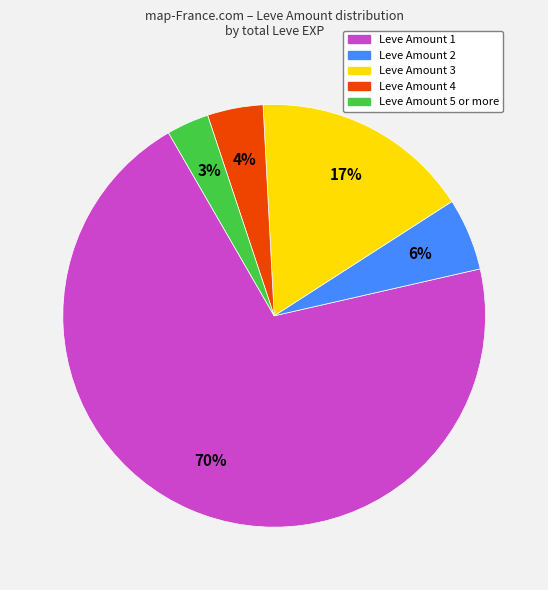

To the nearest percent, what is the average slice percentage?

20%